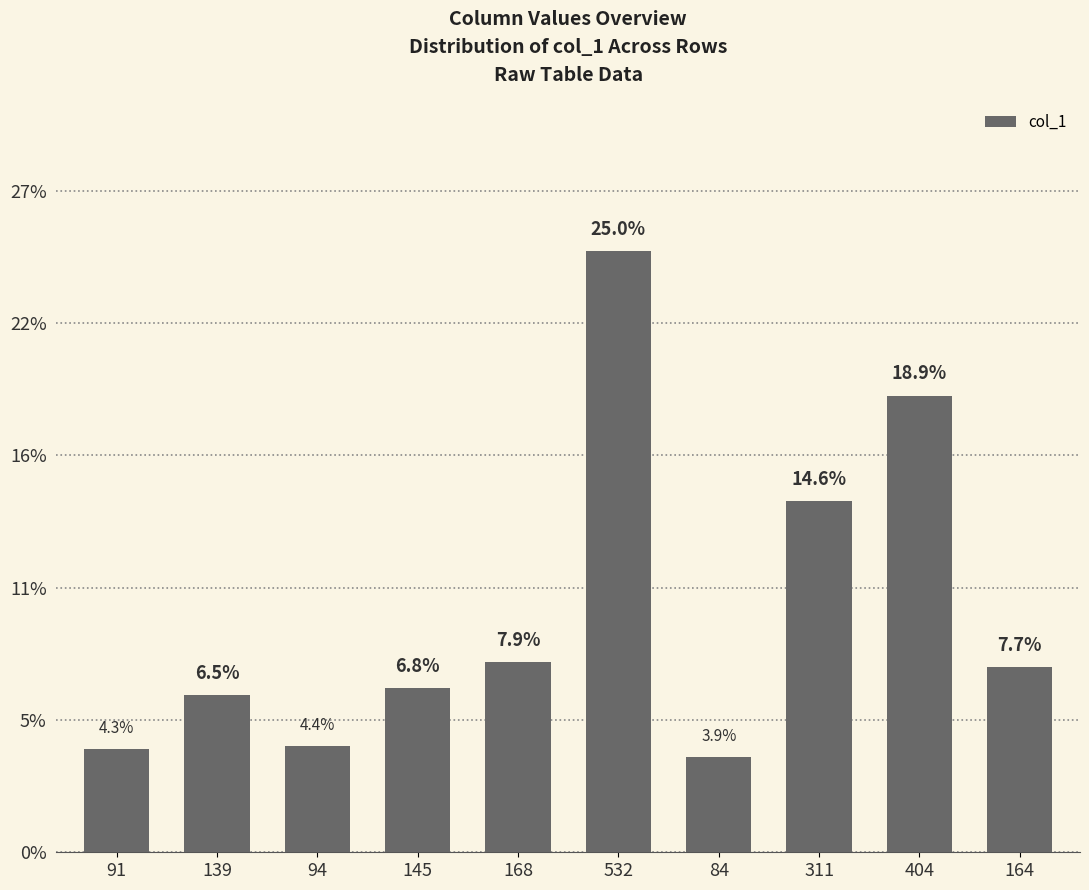

Does the chart contain any negative values?

No